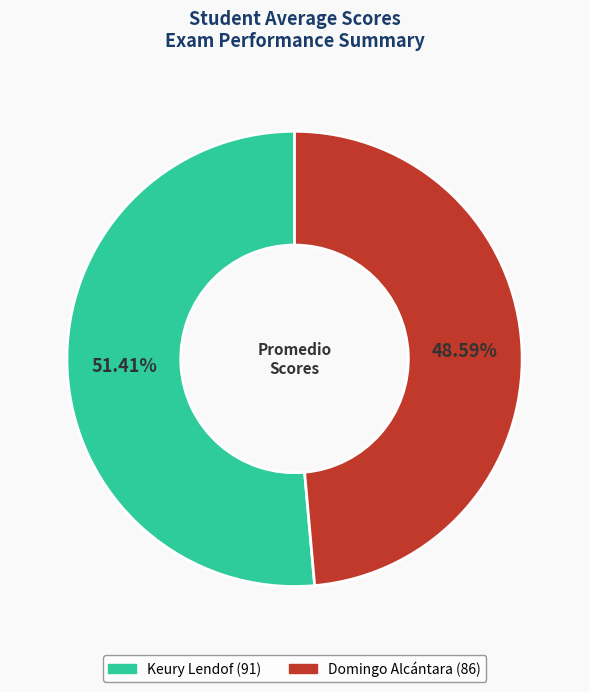

Which category accounts for the majority?

Keury Lendof